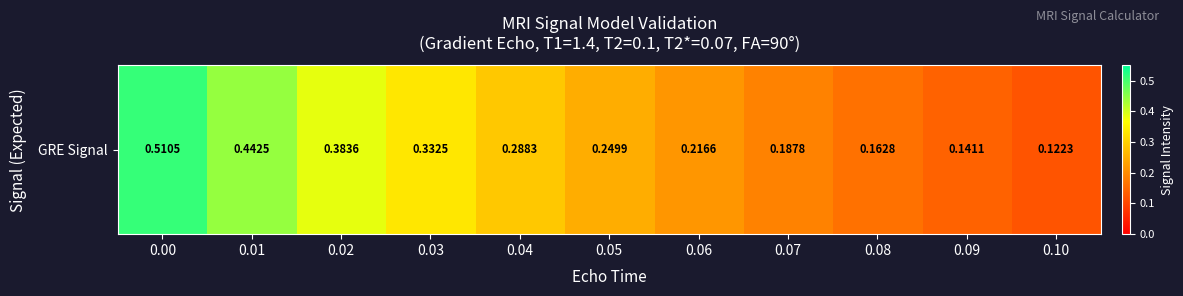

Is it true that the value at 0.00 is 0.3?

False